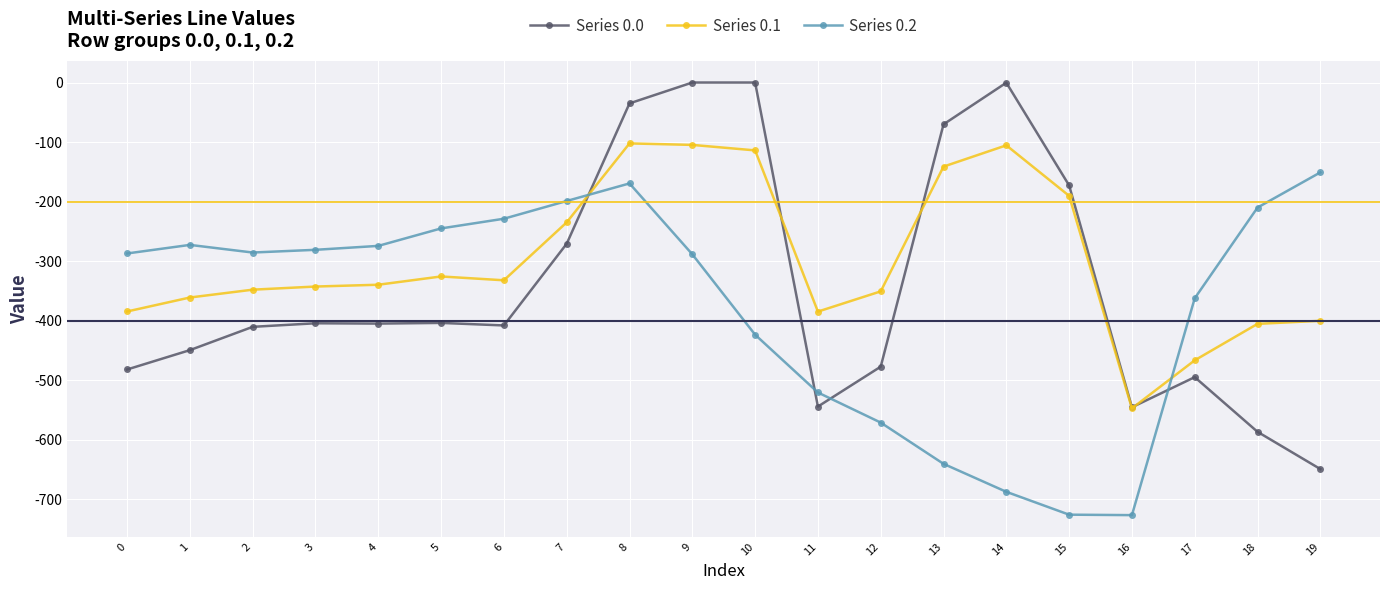

Which series has the largest range (max minus min)?

Series 0.0